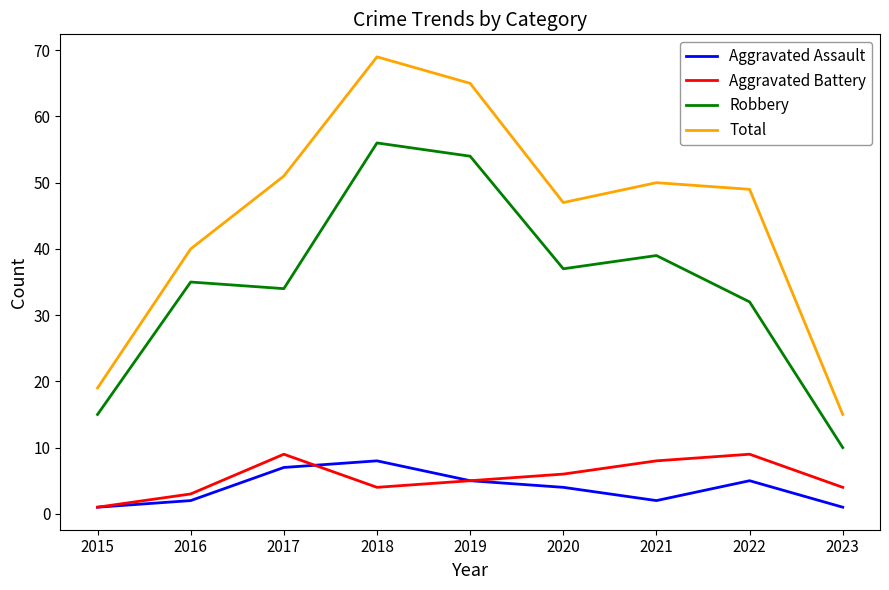

Where is the first local minimum for Aggravated Assault?

2021